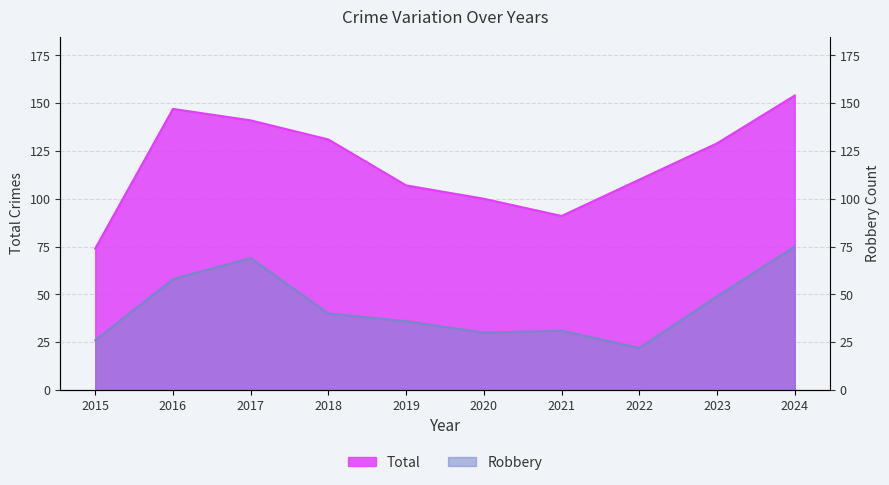

At which label does Robbery reach its minimum?

2022